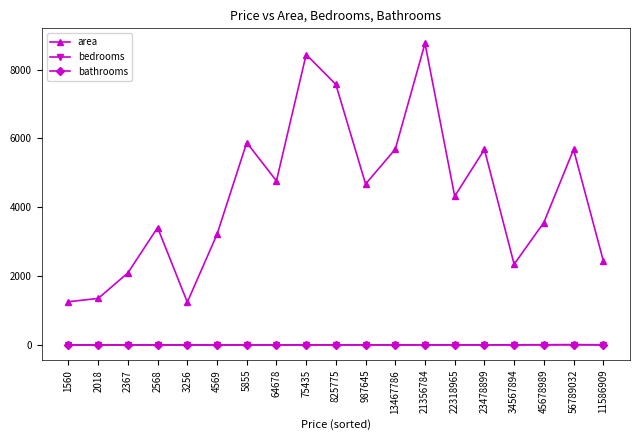

What position from the right is 21356784?

7